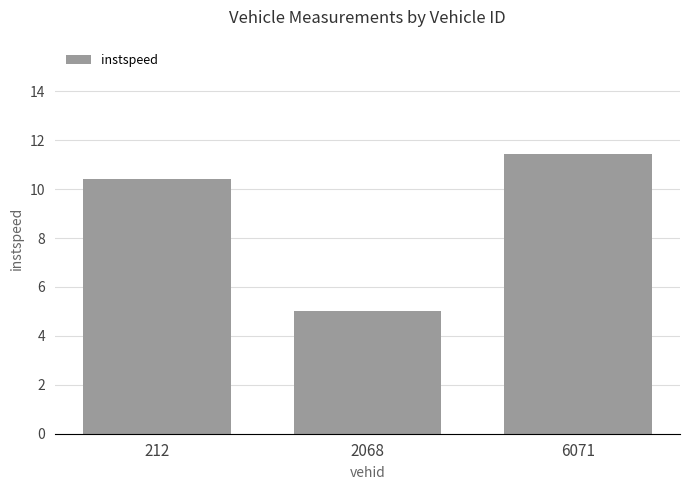

How many categories are shown in the chart?

3